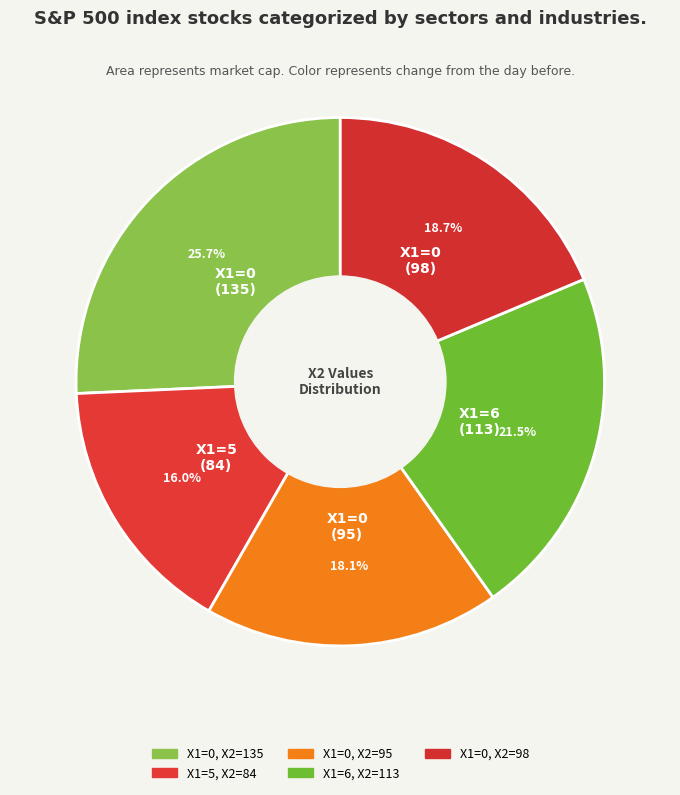

To the nearest percent, what is the difference between the largest and smallest slice percentages?

10%